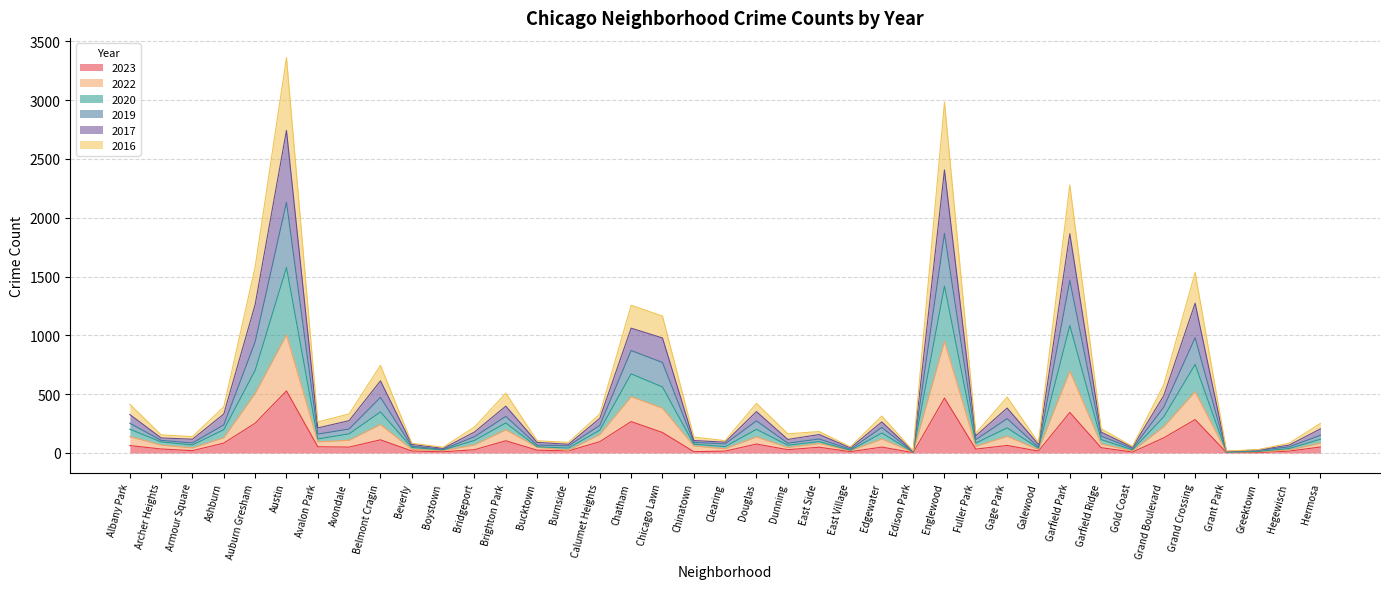

How many interior local peaks does the 2019 series have?

11